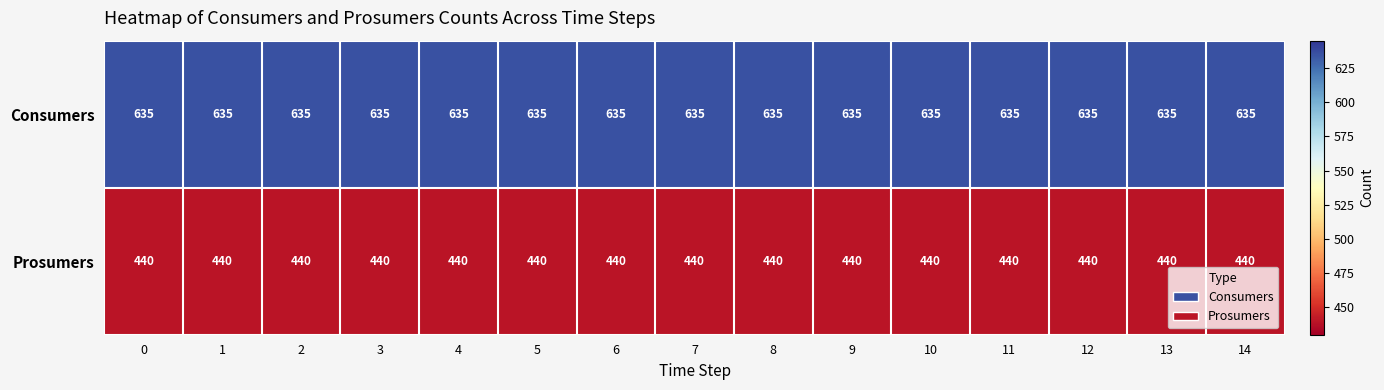

The Consumers series shows 635 at 10. True or false?

True